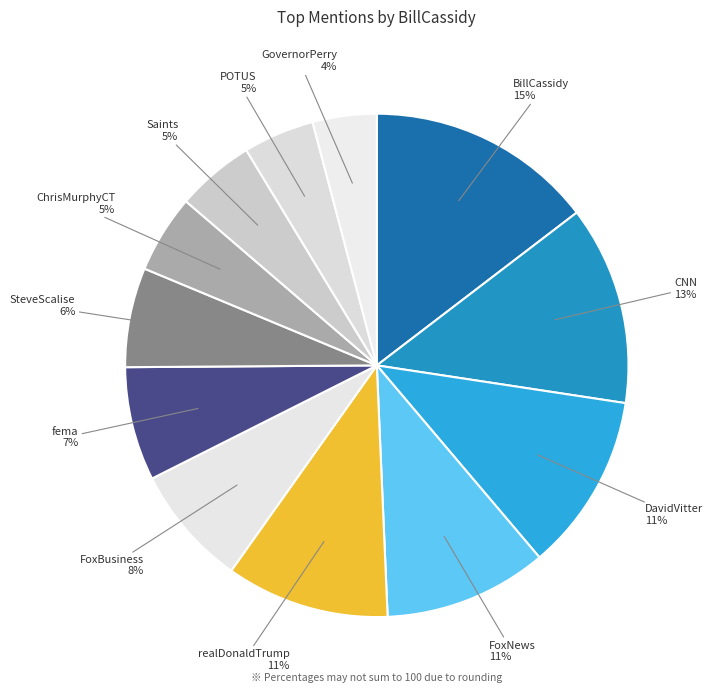

To the nearest percent, what is the average slice percentage?

8%